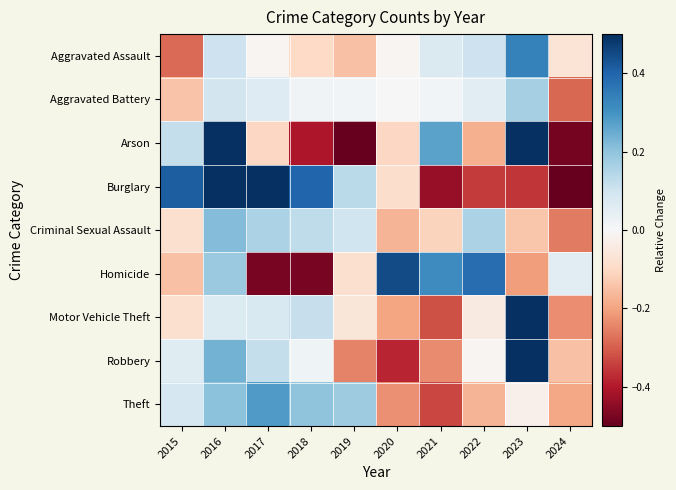

What is the greatest value displayed?

0.9